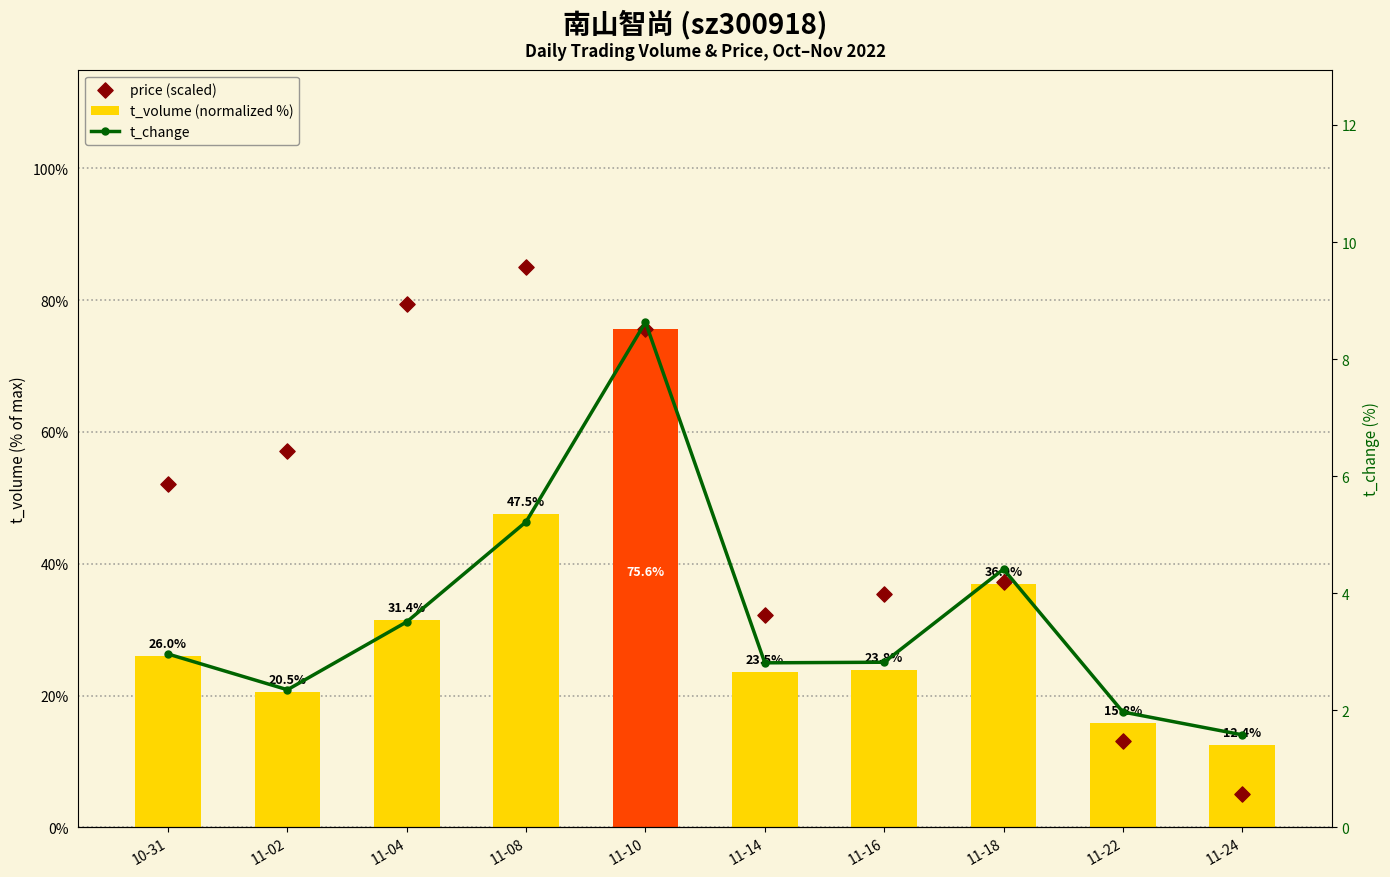

What is the total value across all series at 11-16?

62.0